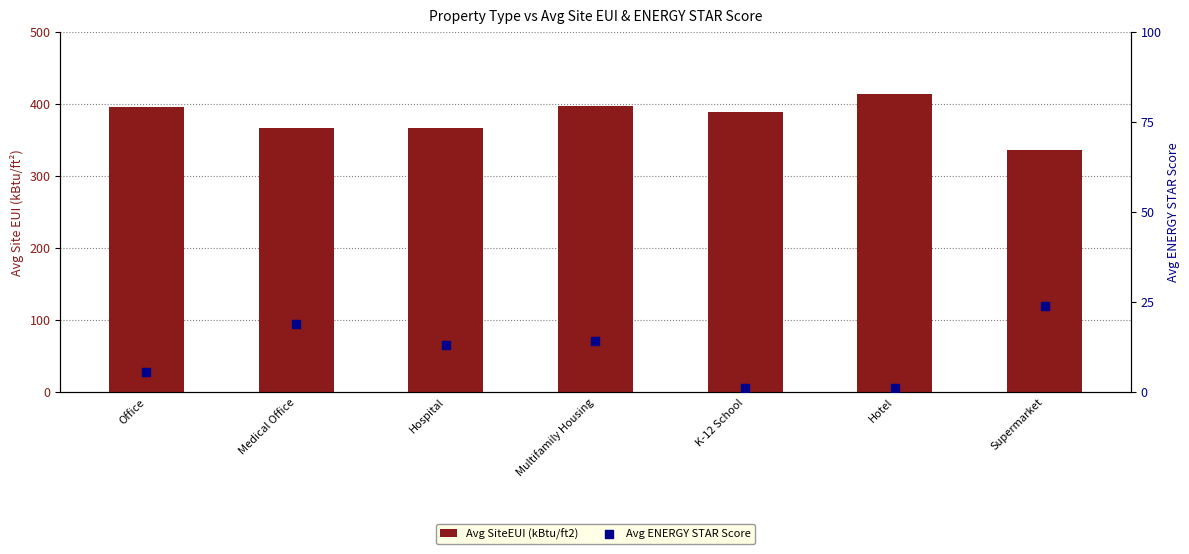

Which series has the largest total across all categories?

Avg SiteEUI (kBtu/ft2)